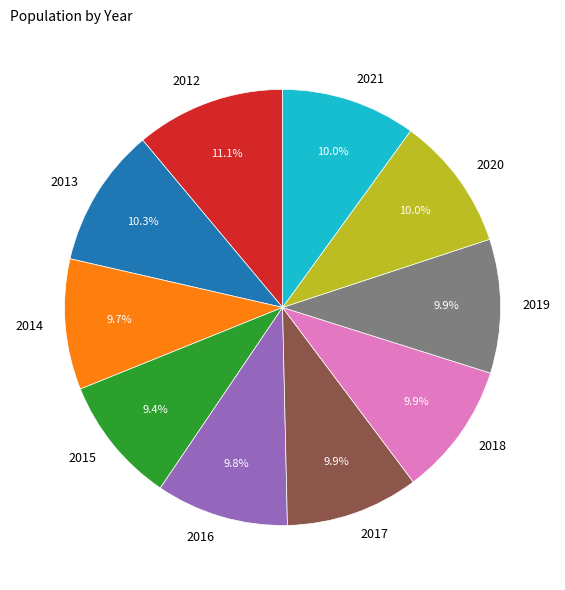

To the nearest percent, what percentage of the pie is 2018?

10%